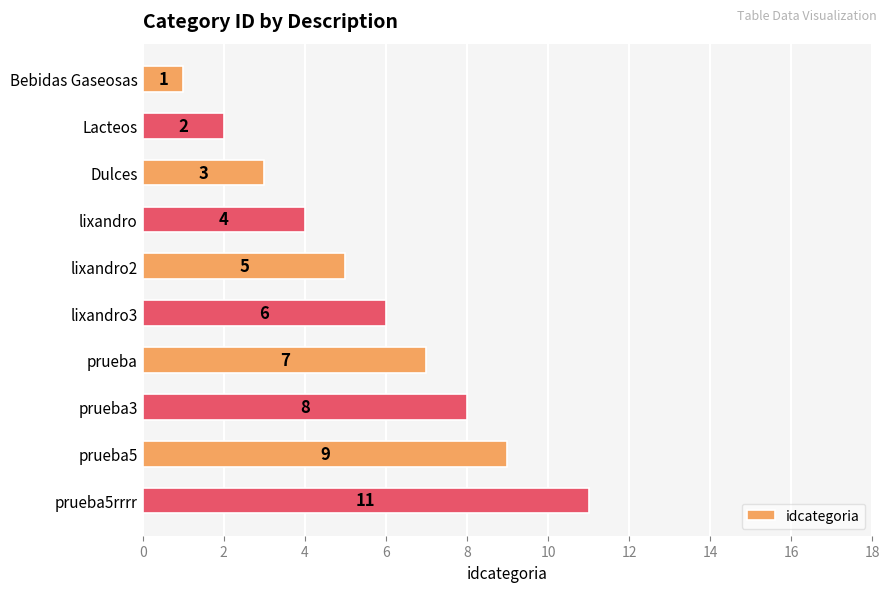

Reading bottom to top, list all the values displayed in this chart.

prueba5rrrr=11	prueba5=9	prueba3=8	prueba=7	lixandro3=6	lixandro2=5	lixandro=4	Dulces=3	Lacteos=2	Bebidas Gaseosas=1